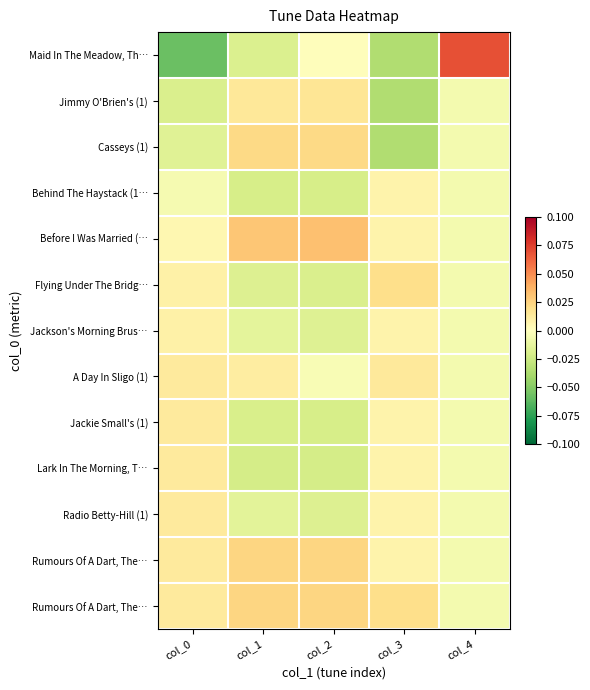

What is the difference between the highest and lowest values at col_0?

0.1